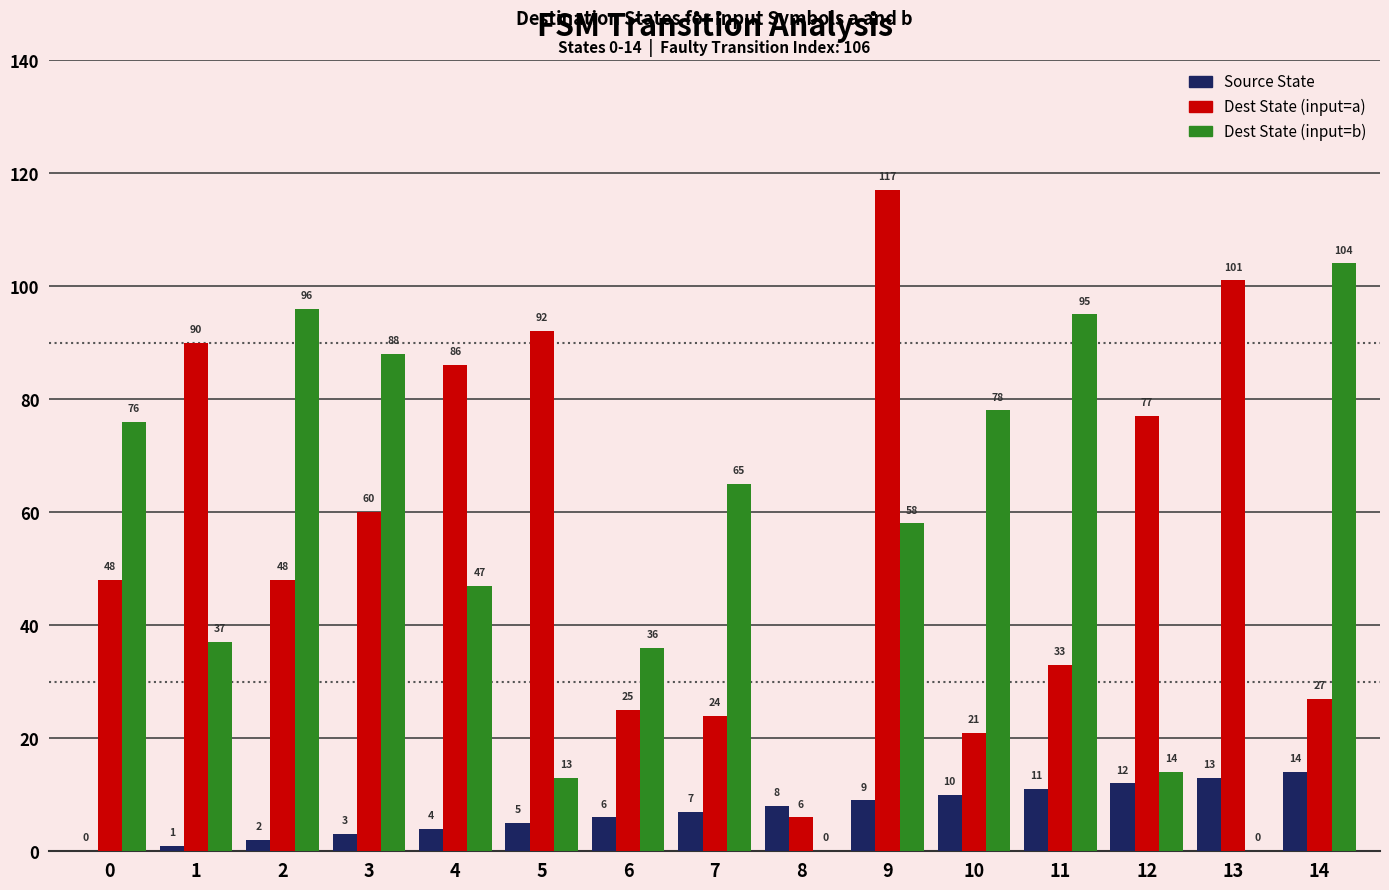

What are all the series names shown in the legend?

Source State, Dest State (input=a), Dest State (input=b)